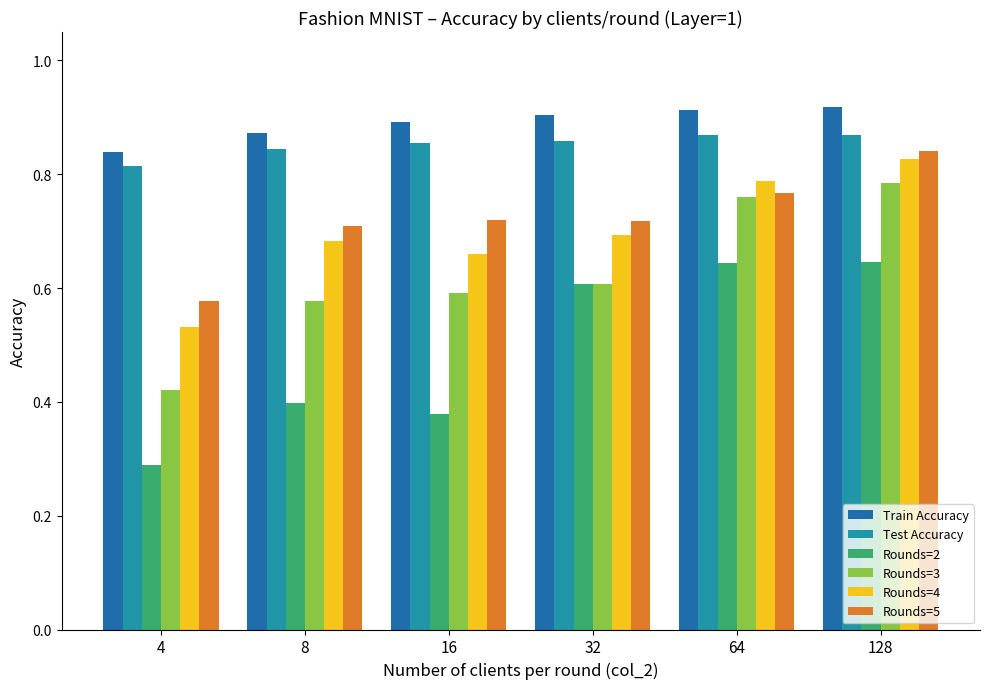

Count the Train Accuracy values in the range 0 to 1.

6